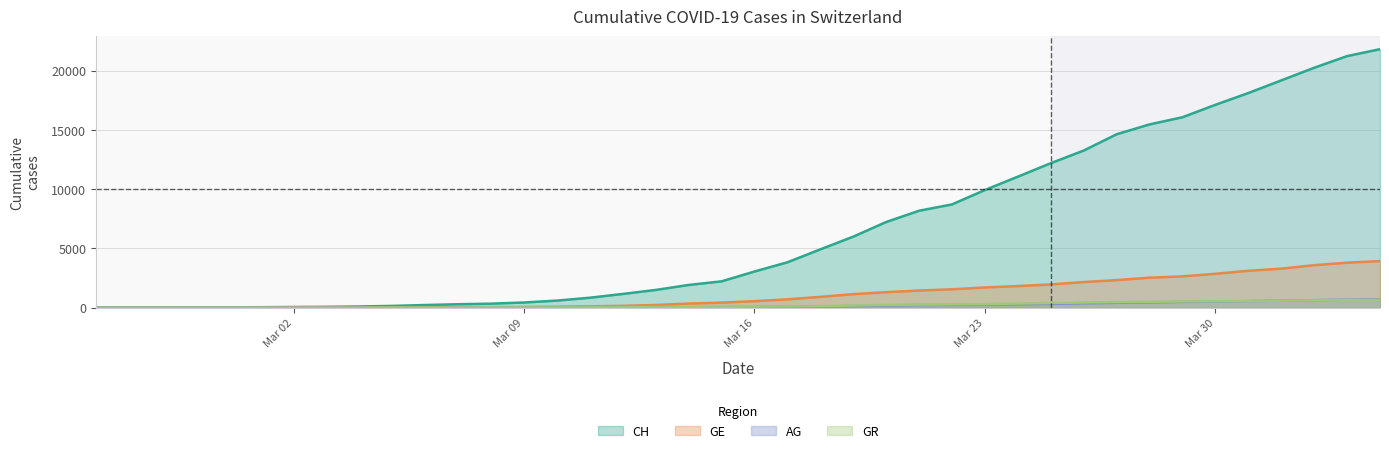

True or false: CH and AG cross at least once.

False